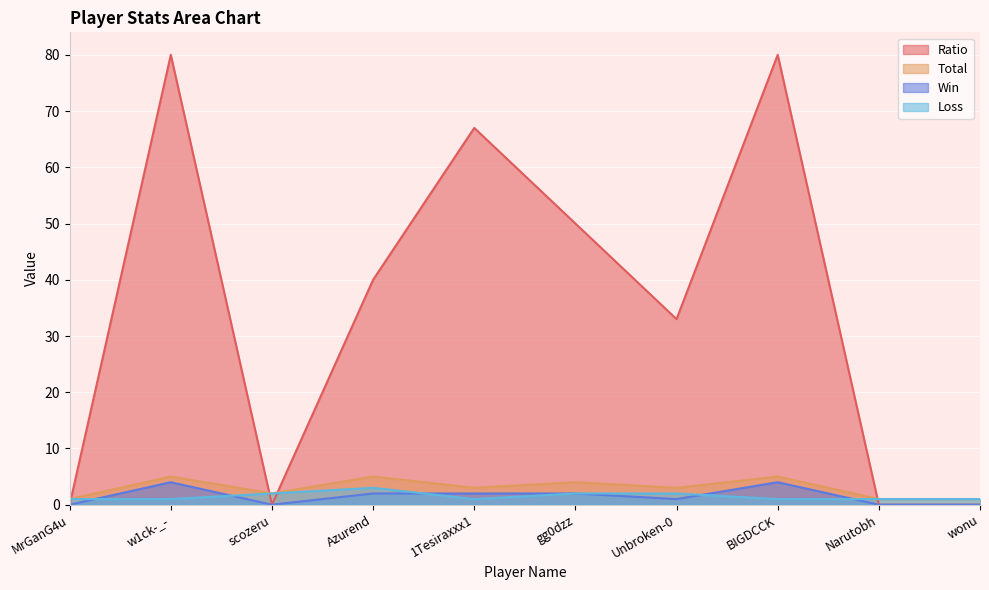

What is the sum of all Loss values?

15